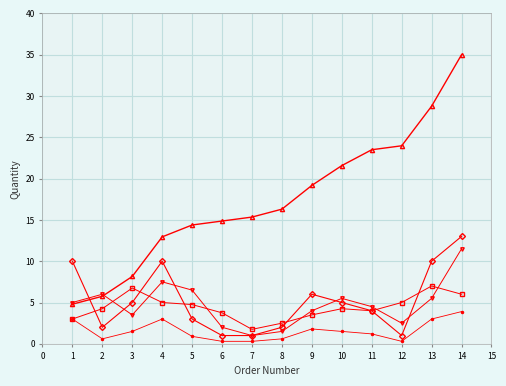

At which category is the sum across all series the highest?

14